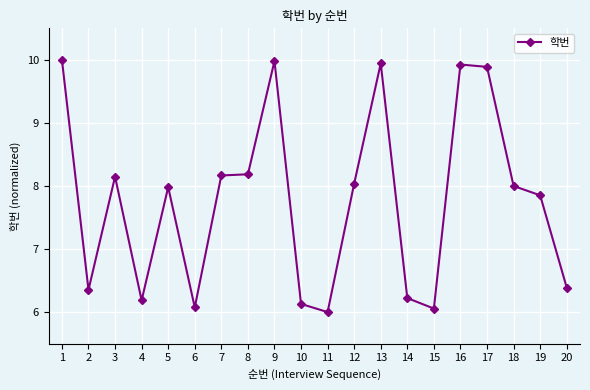

What is the value of the 8th point from the left?

8.2